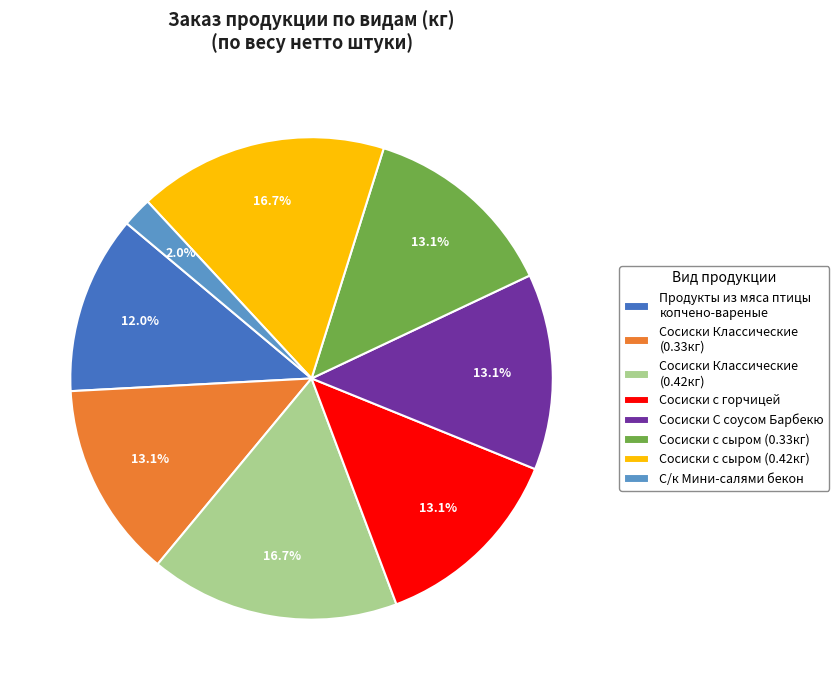

Count the number of slices in the pie.

8